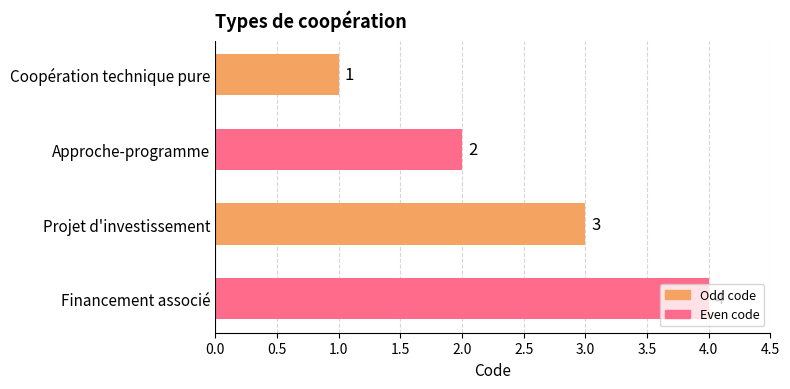

What is the value of the 3rd bar from the top?

3